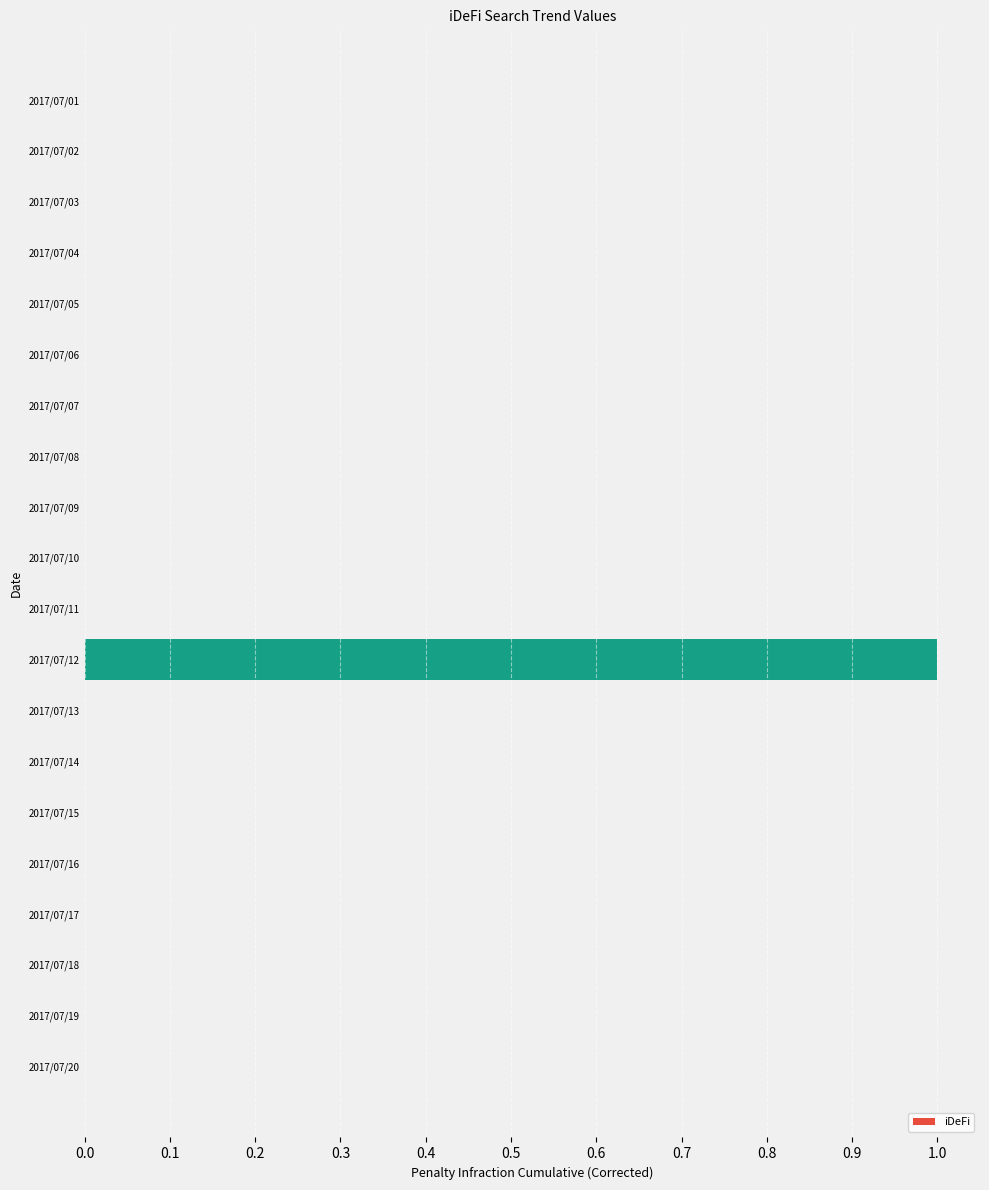

Reading top to bottom, transcribe all the data shown in this chart.

2017/07/01=0	2017/07/02=0	2017/07/03=0	2017/07/04=0	2017/07/05=0	2017/07/06=0	2017/07/07=0	2017/07/08=0	2017/07/09=0	2017/07/10=0	2017/07/11=0	2017/07/12=1	2017/07/13=0	2017/07/14=0	2017/07/15=0	2017/07/16=0	2017/07/17=0	2017/07/18=0	2017/07/19=0	2017/07/20=0